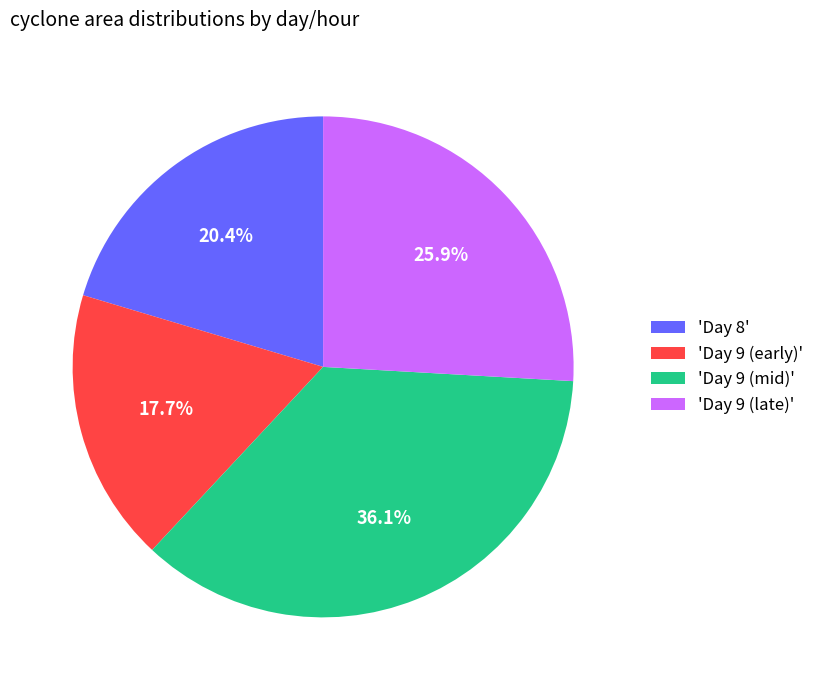

Is 'Day 9 (late)' the majority of the pie?

No